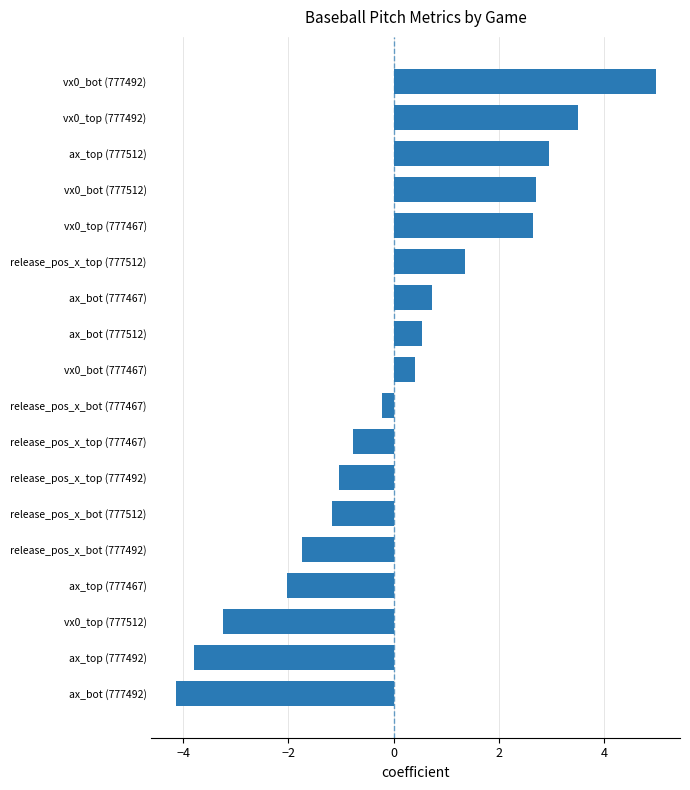

Between vx0_bot (777467) and vx0_top (777492), which is larger?

vx0_top (777492)